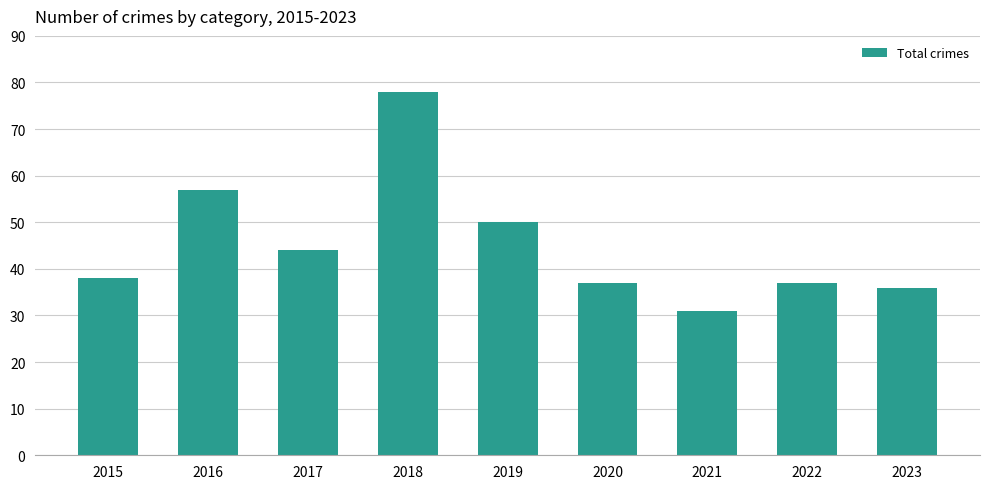

Is it true that the value at 2018 is 78?

True